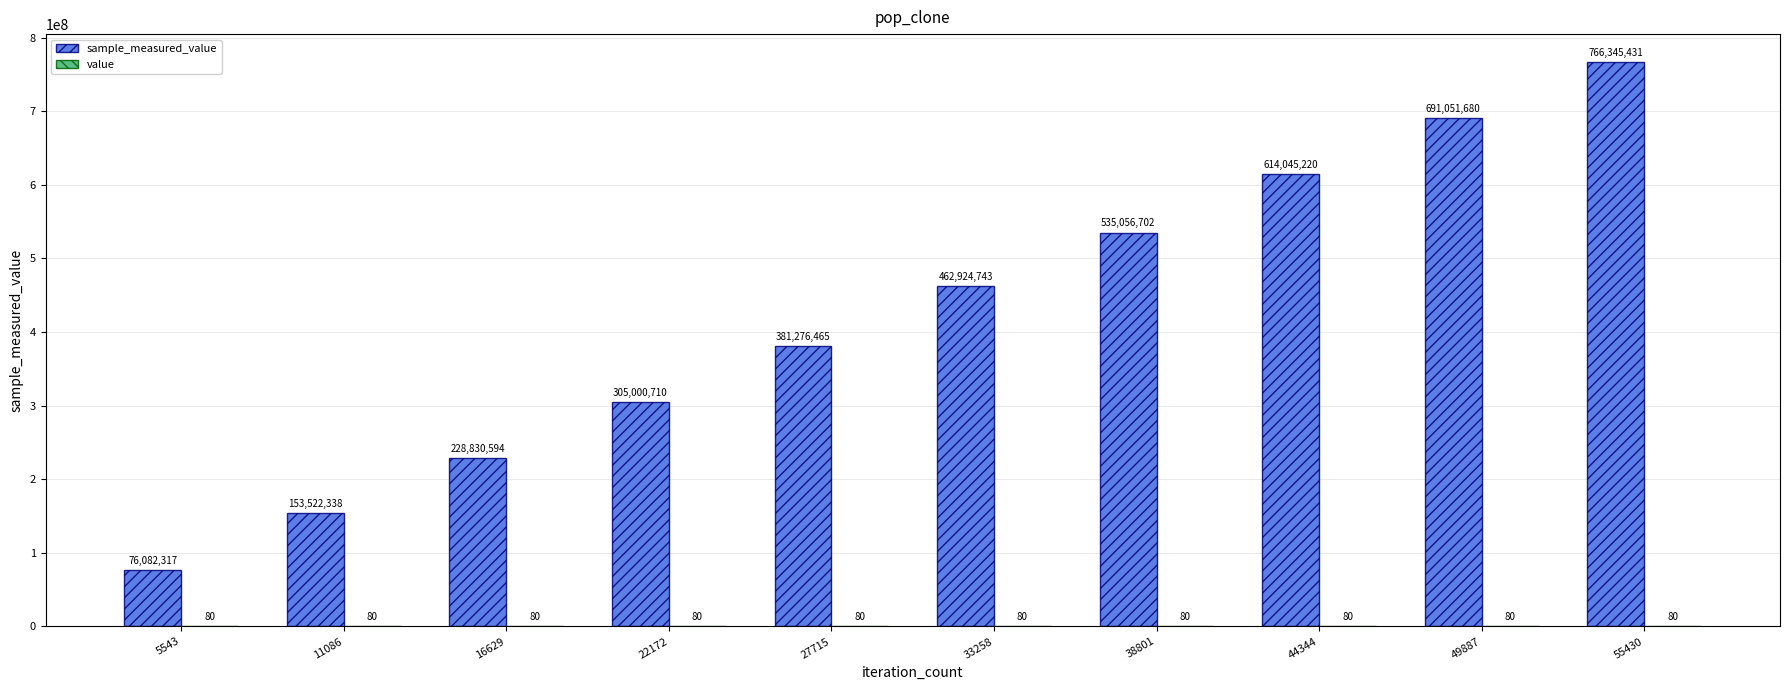

At which category is the sum across all series the highest?

55430